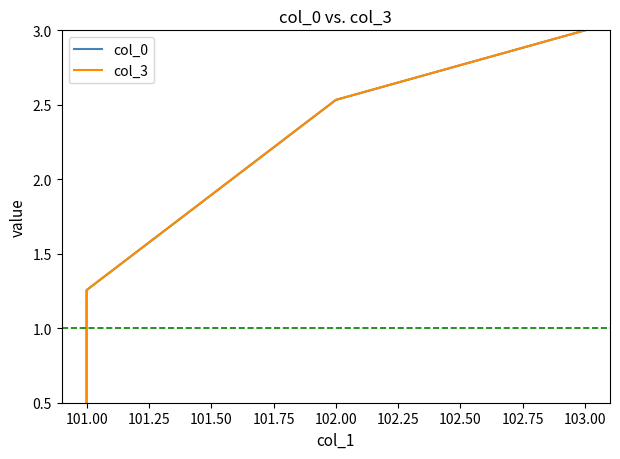

Reading left to right, list all the values displayed in this chart.

col_0: 0.5	1.3	2.5	3.0
col_3: 0.5	1.3	2.5	3.0